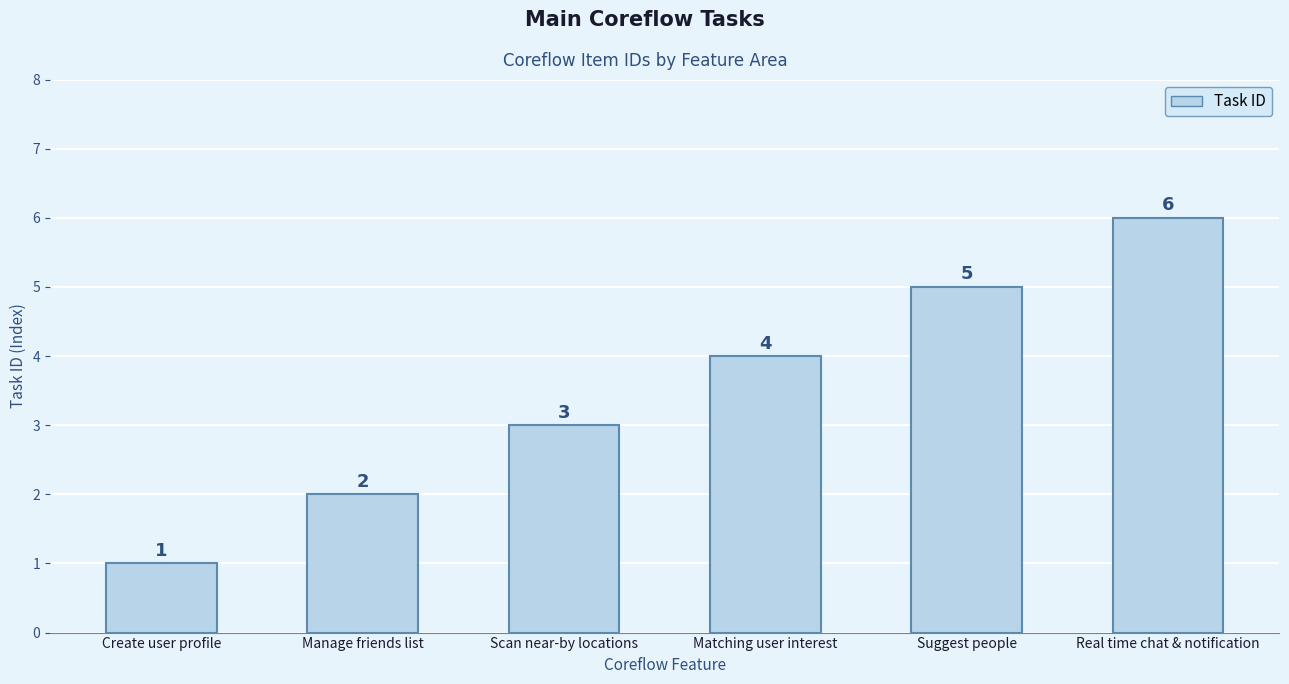

What is the minimum value shown in the chart?

1